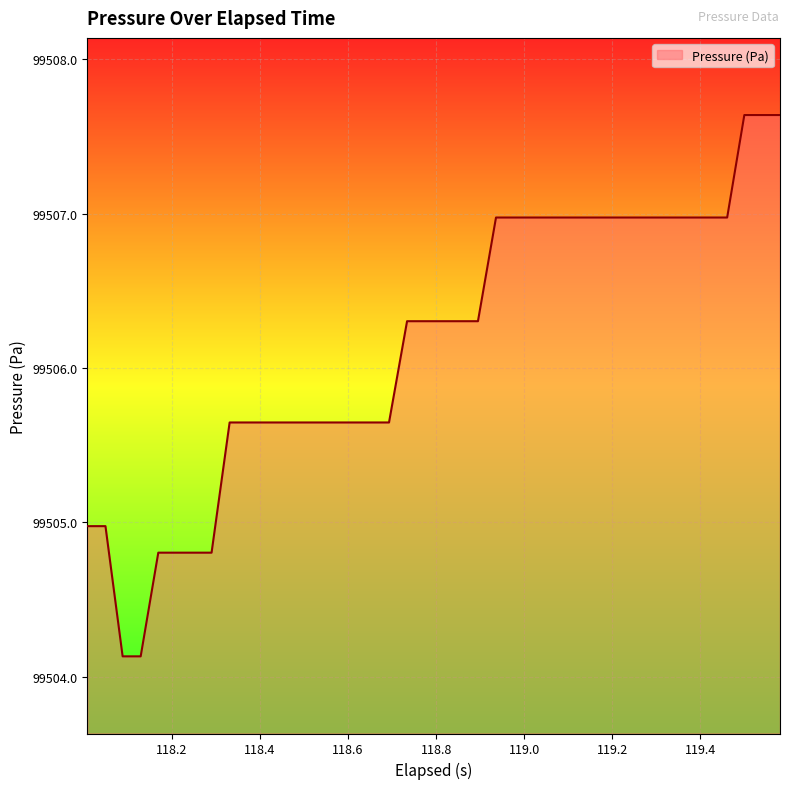

What is the maximum value shown in the chart?

99507.6